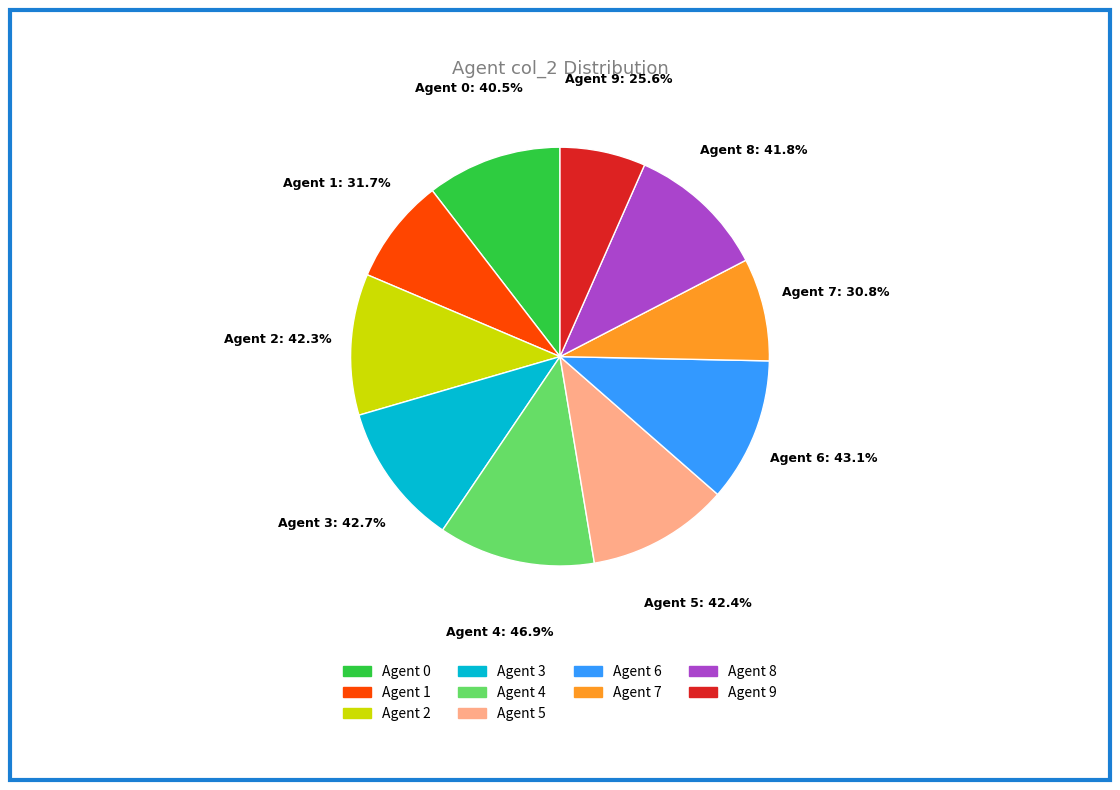

Rank the categories by value from lowest to highest.

Agent 9, Agent 7, Agent 1, Agent 0, Agent 8, Agent 2, Agent 5, Agent 3, Agent 6, Agent 4